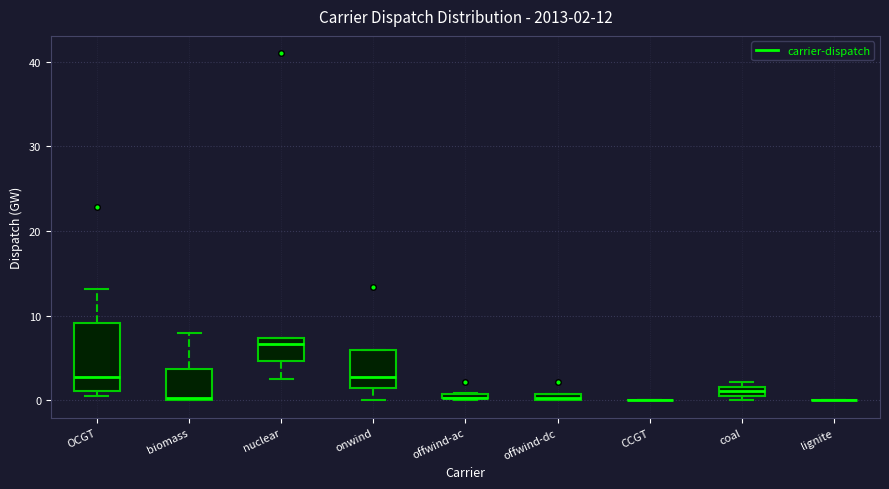

Comparing the boxes themselves (not the whiskers), which one is the tallest?

OCGT